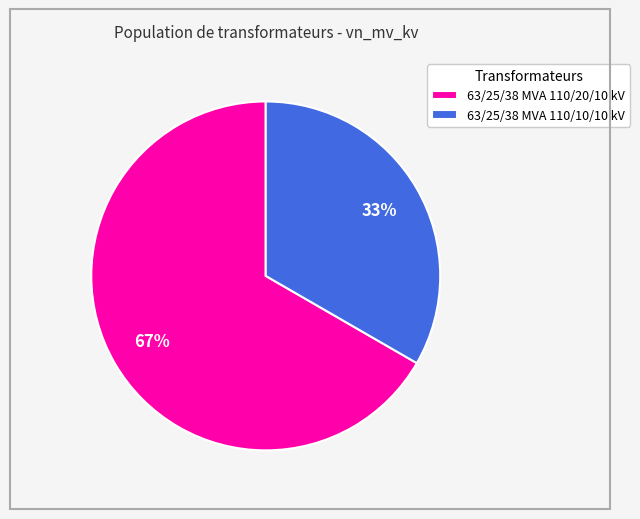

Which category accounts for the majority?

63/25/38 MVA 110/20/10 kV